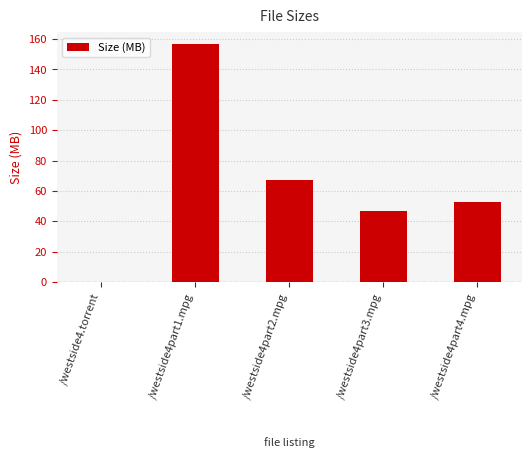

The chart shows a value of 80.7 at /westside4part3.mpg. True or false?

False